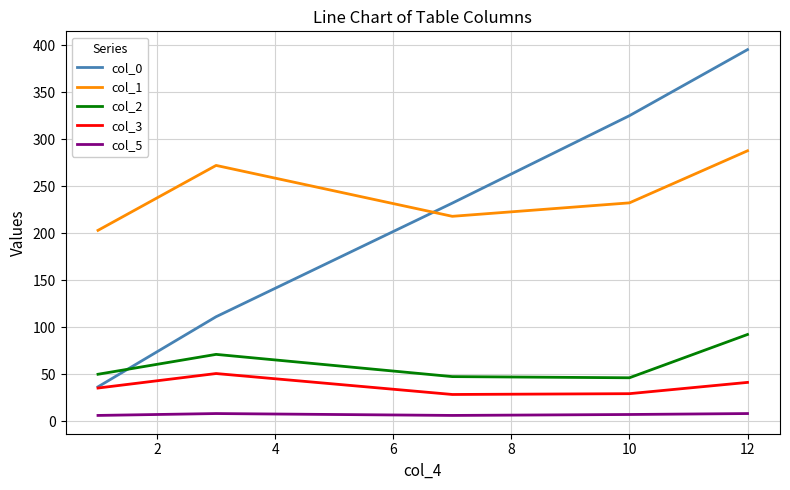

What are all the series names shown in the legend?

col_0, col_1, col_2, col_3, col_5